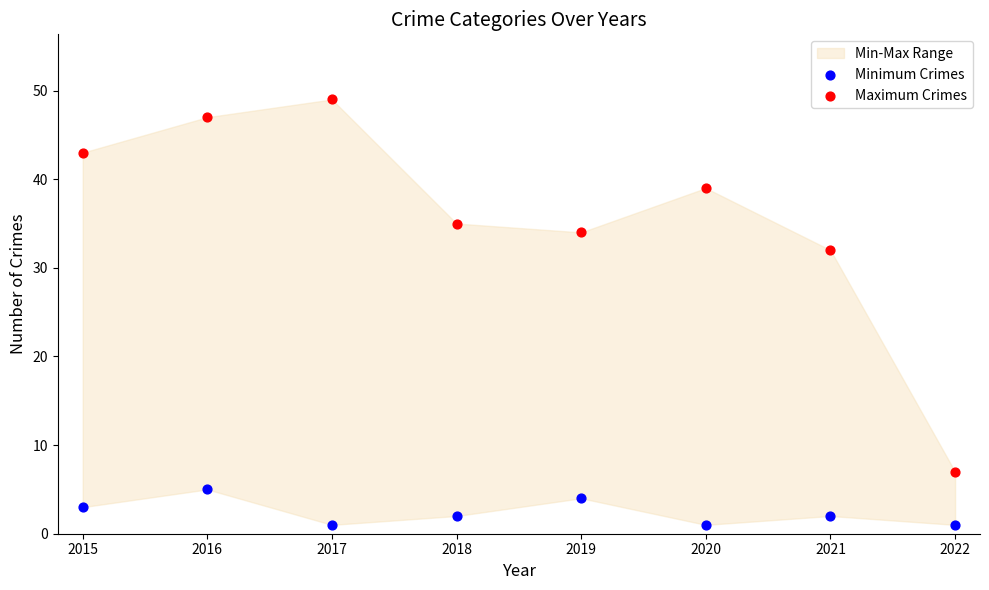

Which series reaches the maximum Y coordinate?

Maximum Crimes